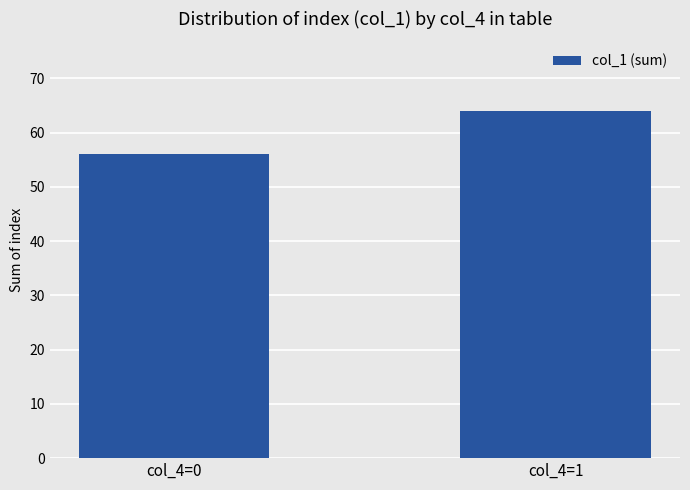

True or false: the data shows 31 at col_4=1.

False